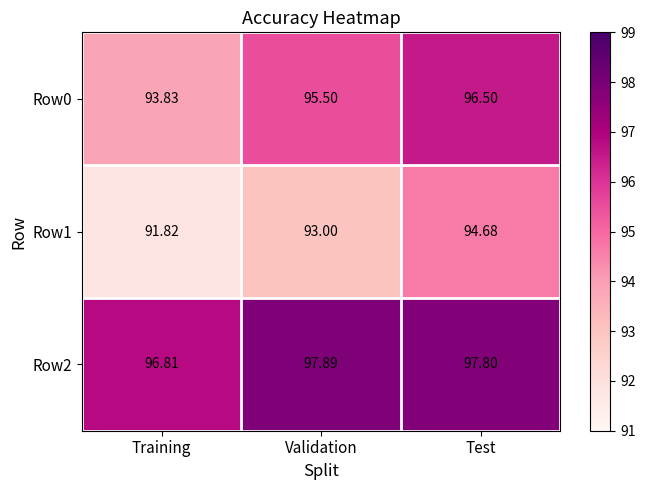

What is the maximum value shown in the chart?

97.9